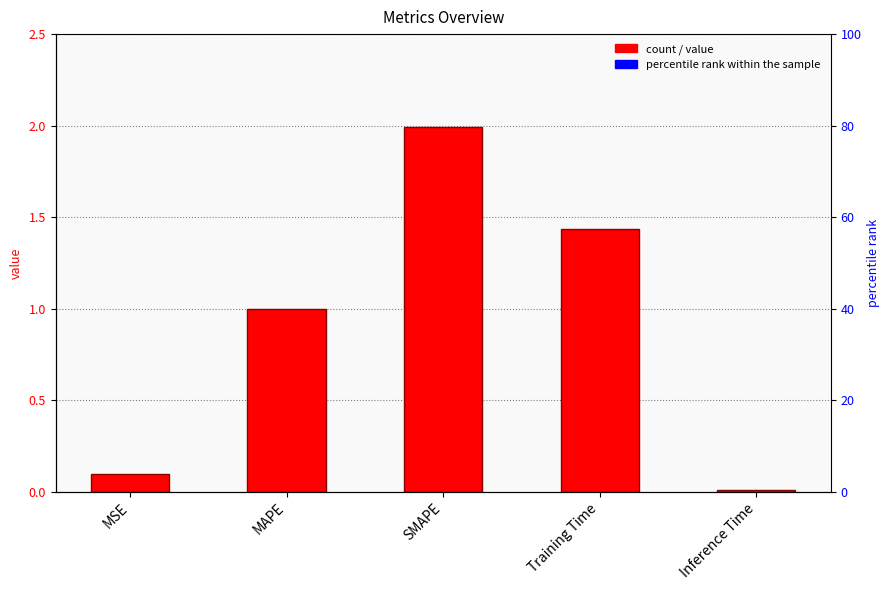

Reading left to right, transcribe all the data shown in this chart.

0.1	1.0	2.0	1.4	0.0